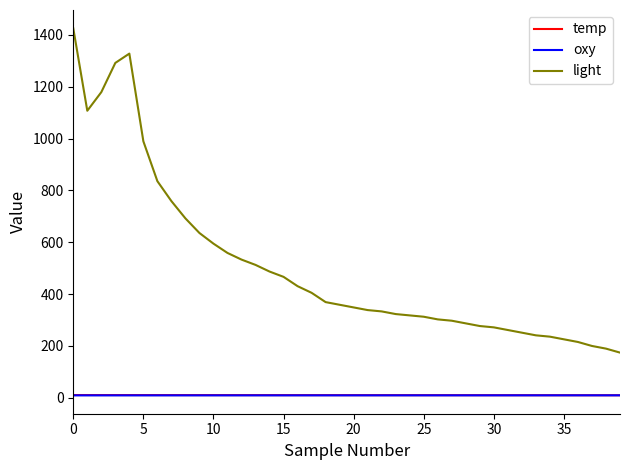

What is the difference between the second highest and second lowest values in the oxy series?

0.2